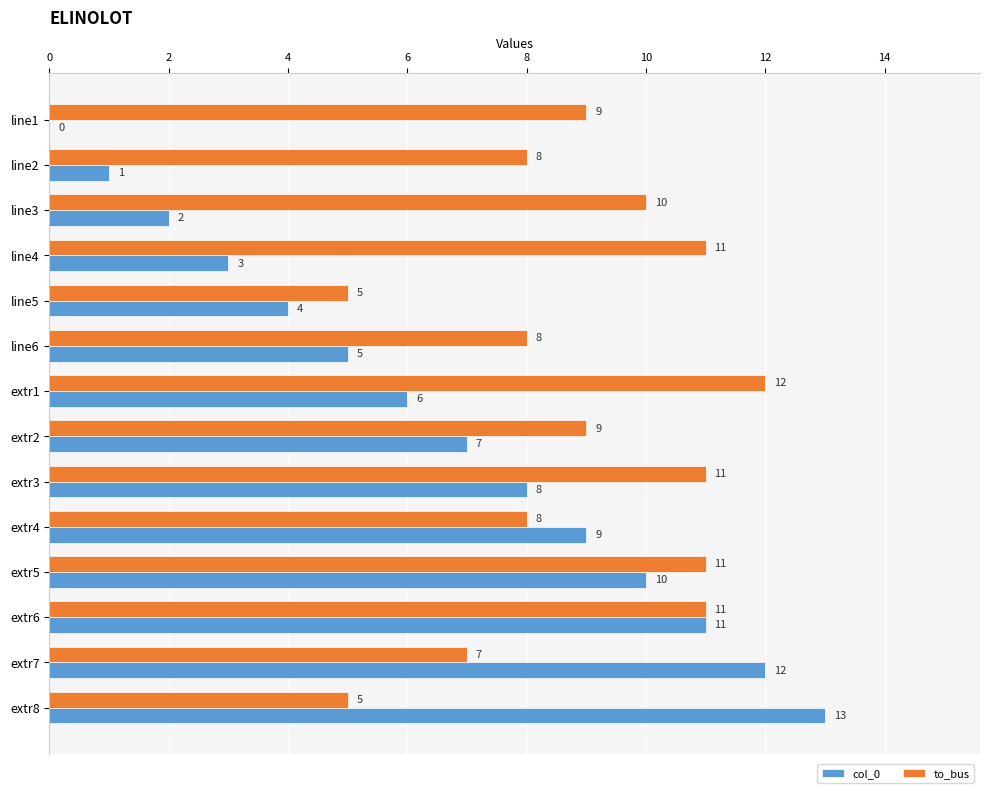

What is the greatest value displayed?

13